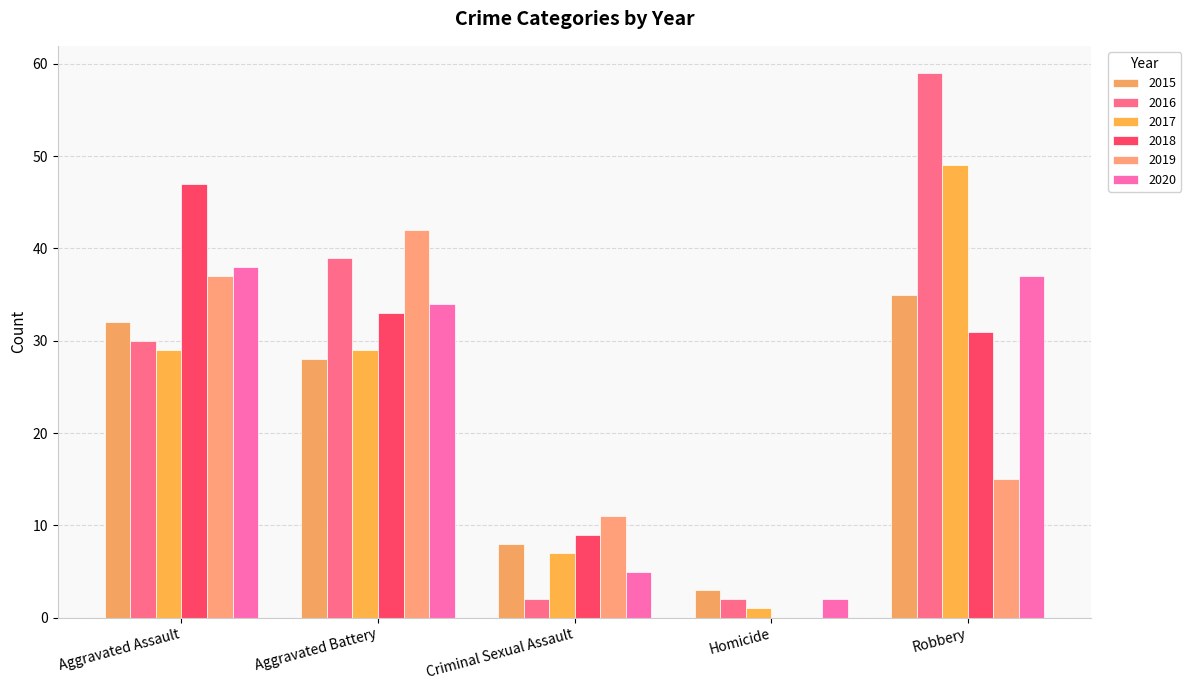

What is the sum of the 2019 values at Robbery and Homicide?

15